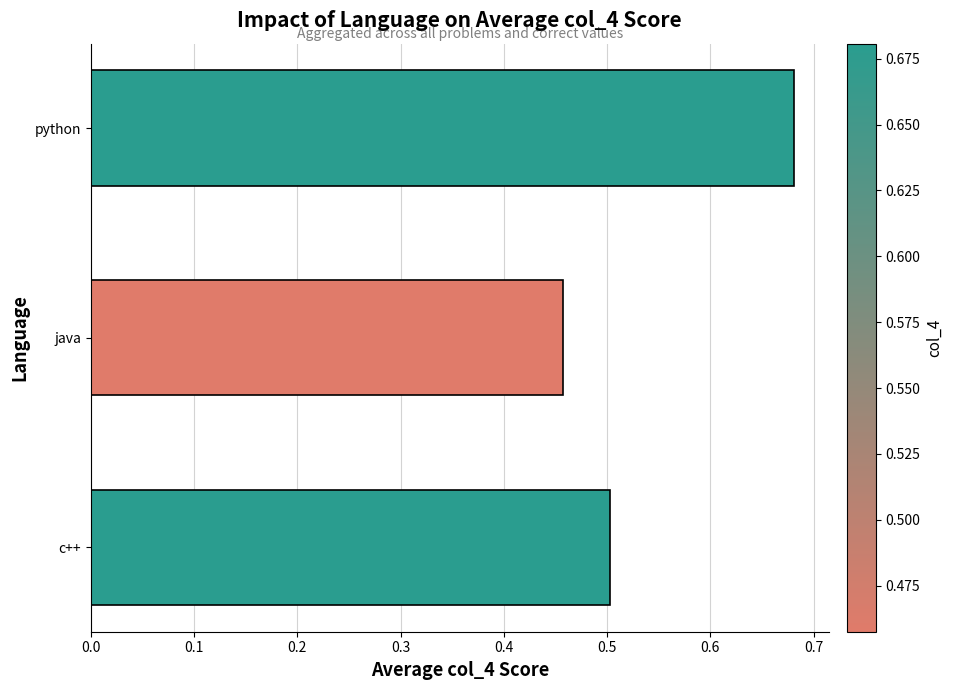

Rank the categories by value from lowest to highest.

java, c++, python